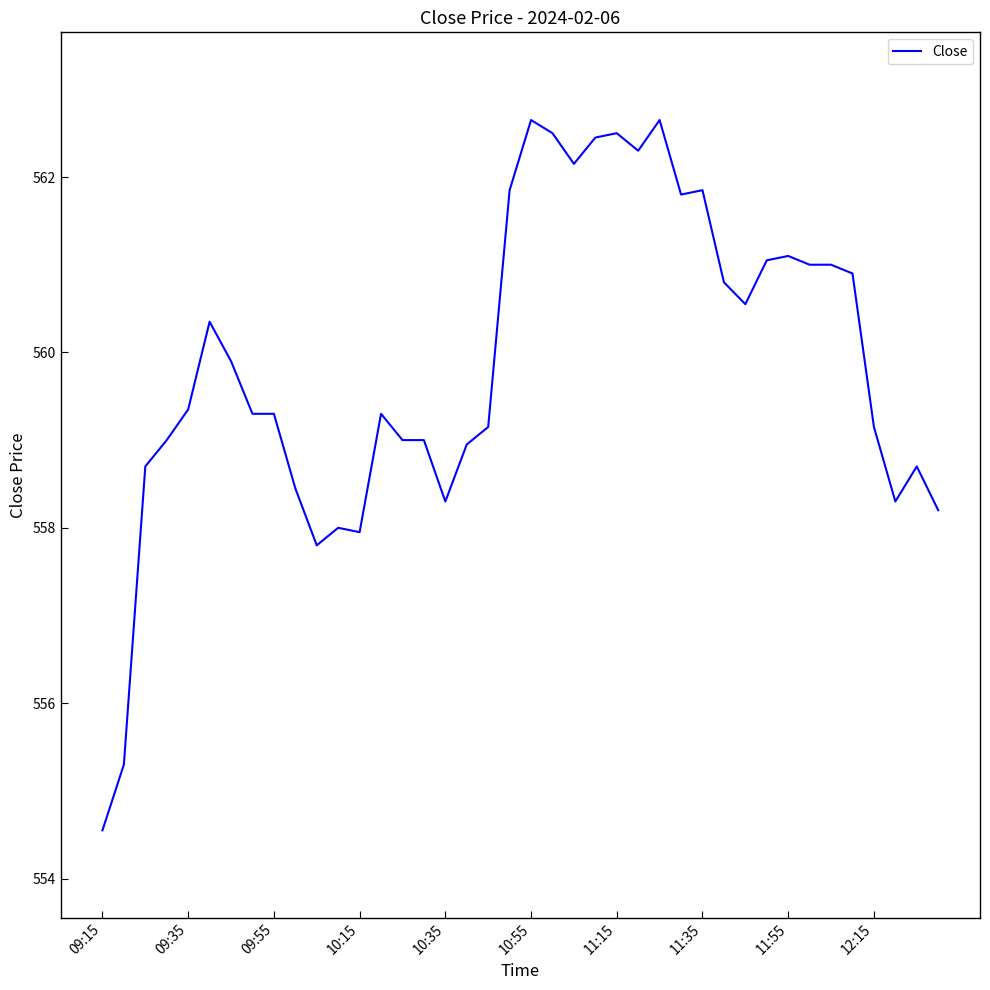

Is this an area chart (filled region under the line)?

No